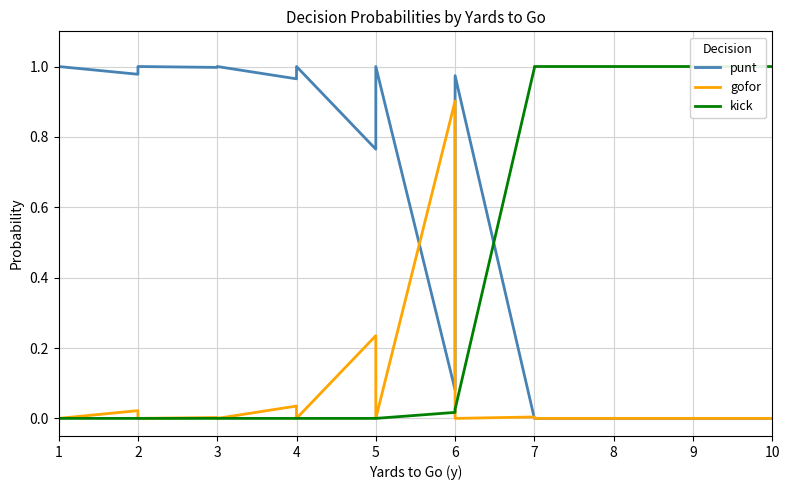

Which series has the largest range (max minus min)?

punt